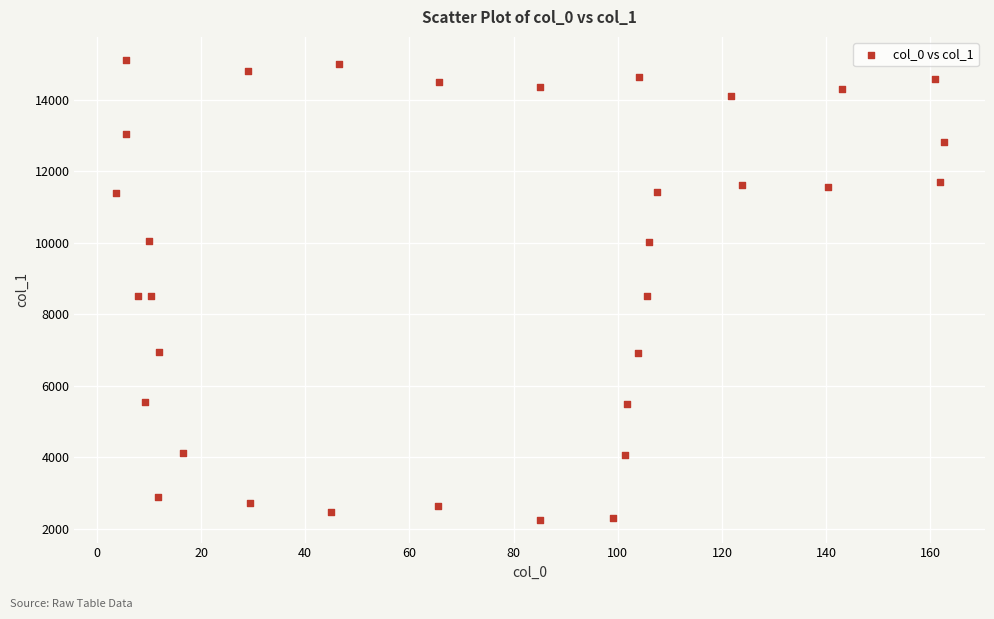

What is the range of Y values (max minus min)?

12866.4